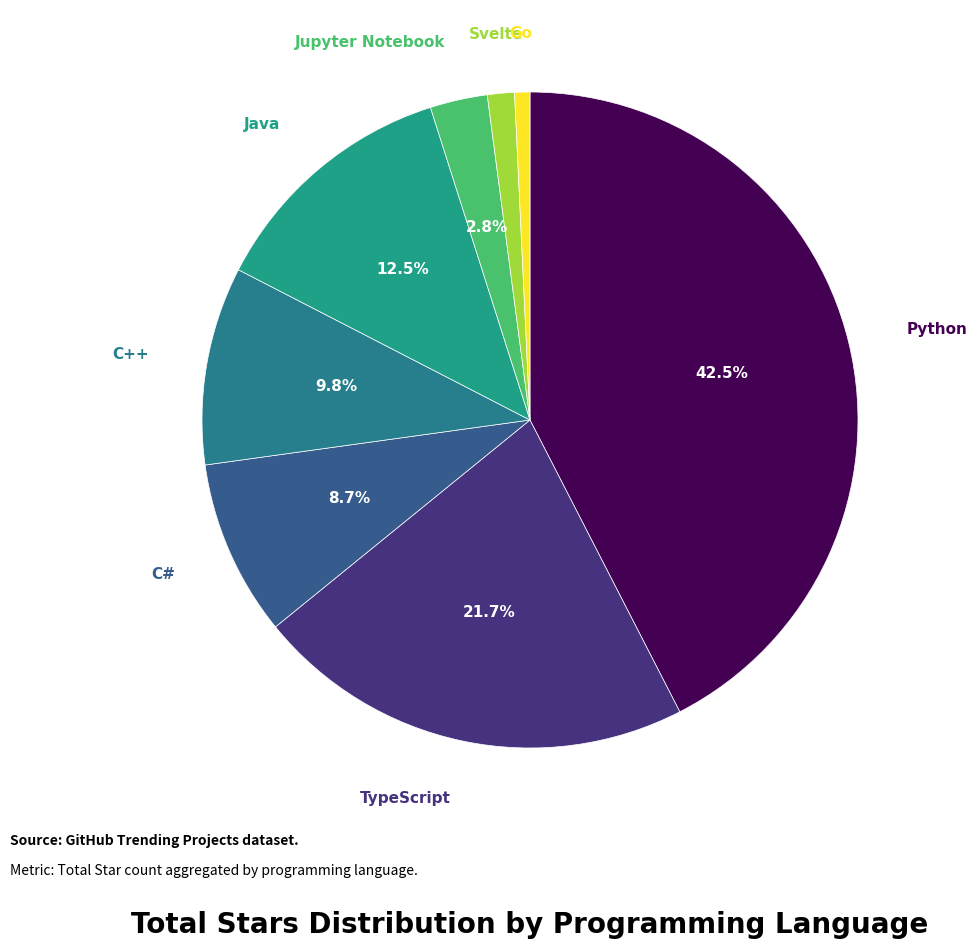

What is the smallest slice in the pie chart?

Go